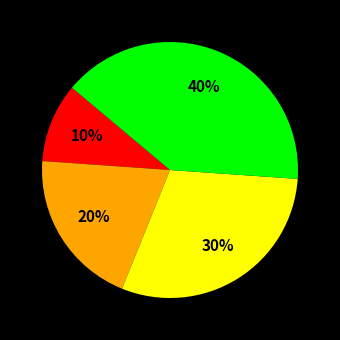

To the nearest percent, what is the difference between the largest and smallest slice percentages?

30%